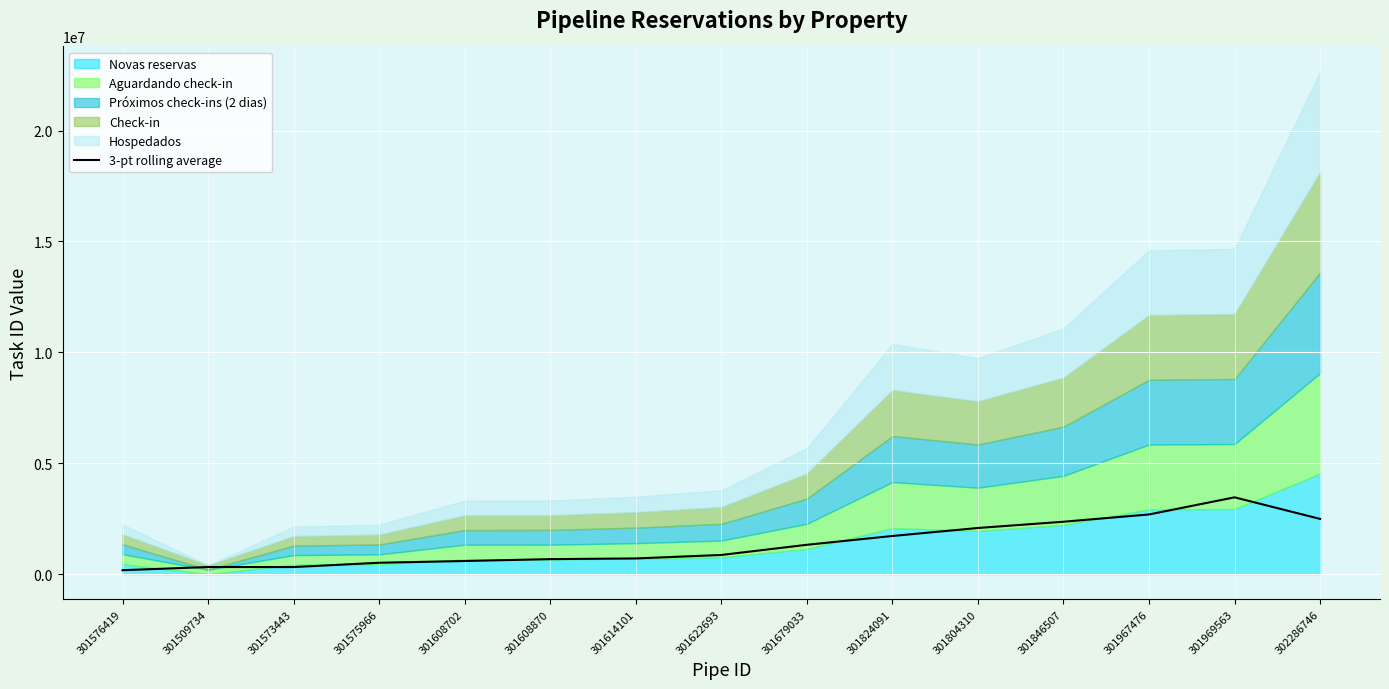

What is the label of the 10th point from the left?

301824091